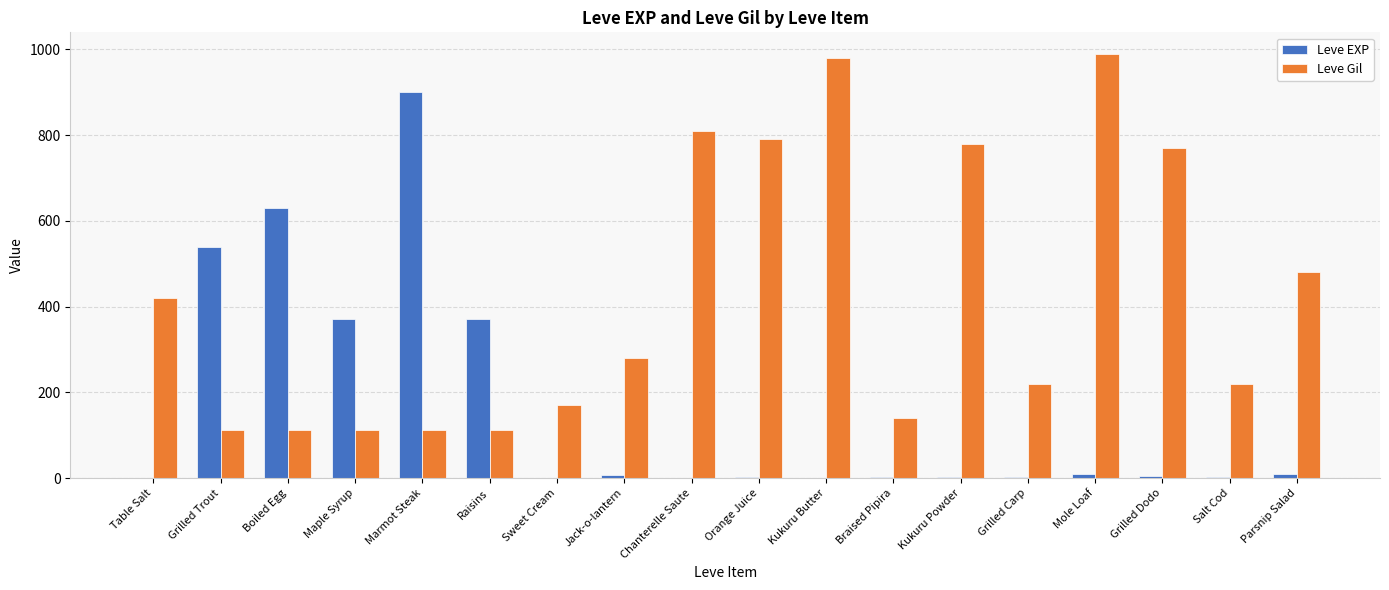

What is the sum of the Leve Gil values at Grilled Trout and Orange Juice?

902